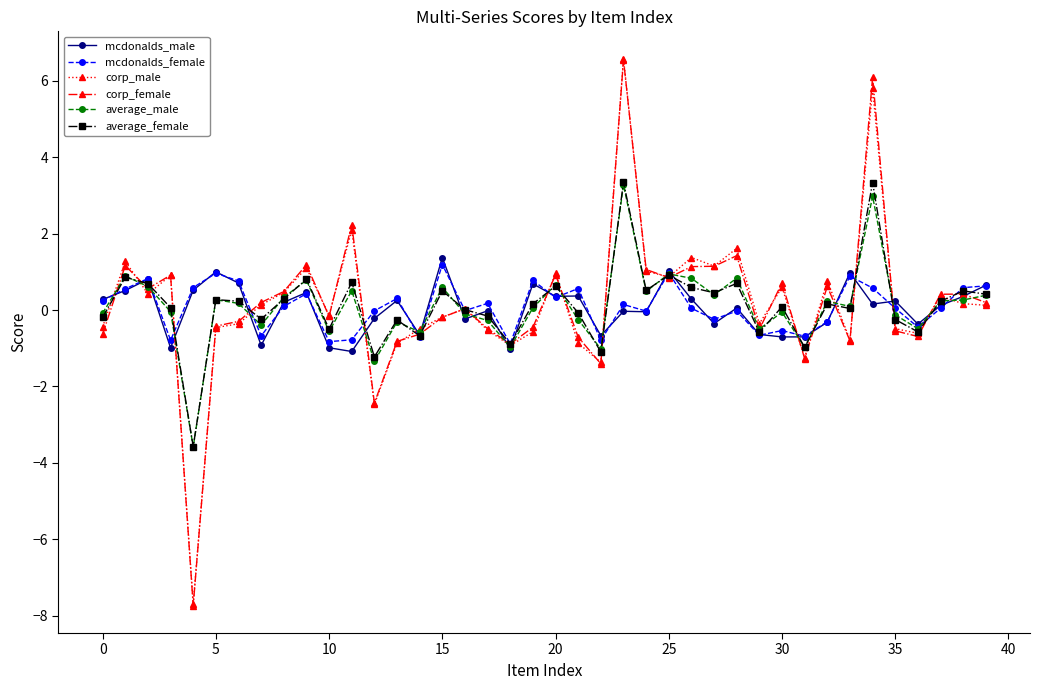

What is the maximum value for mcdonalds_female?

1.2